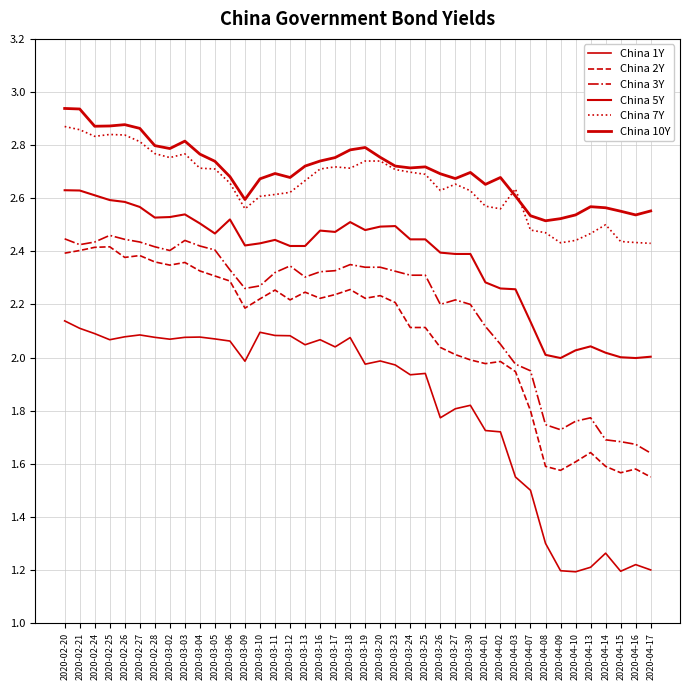

At which label does China 7Y reach its peak?

2020-02-20